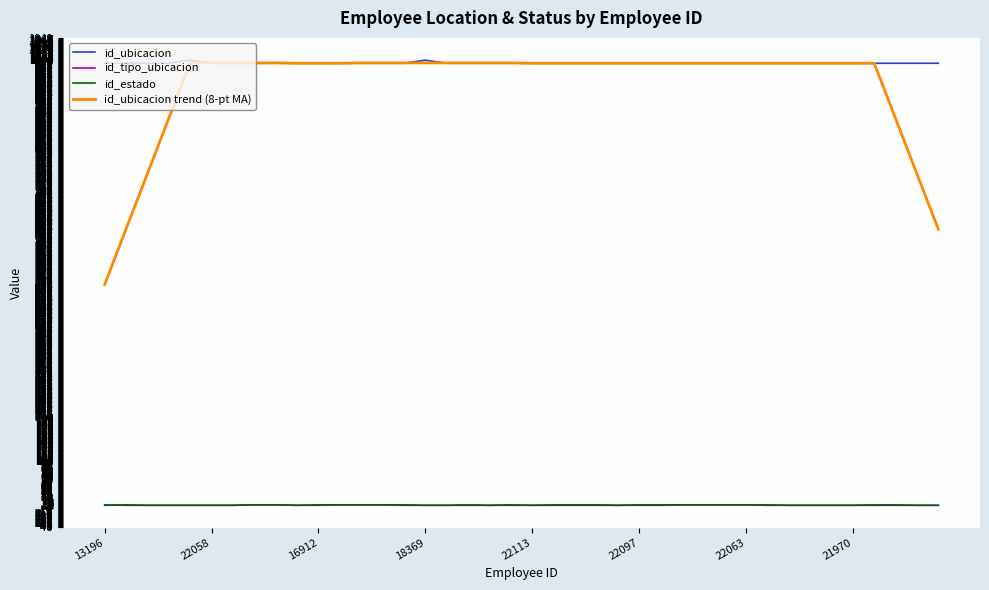

How many lines are shown in the chart?

4